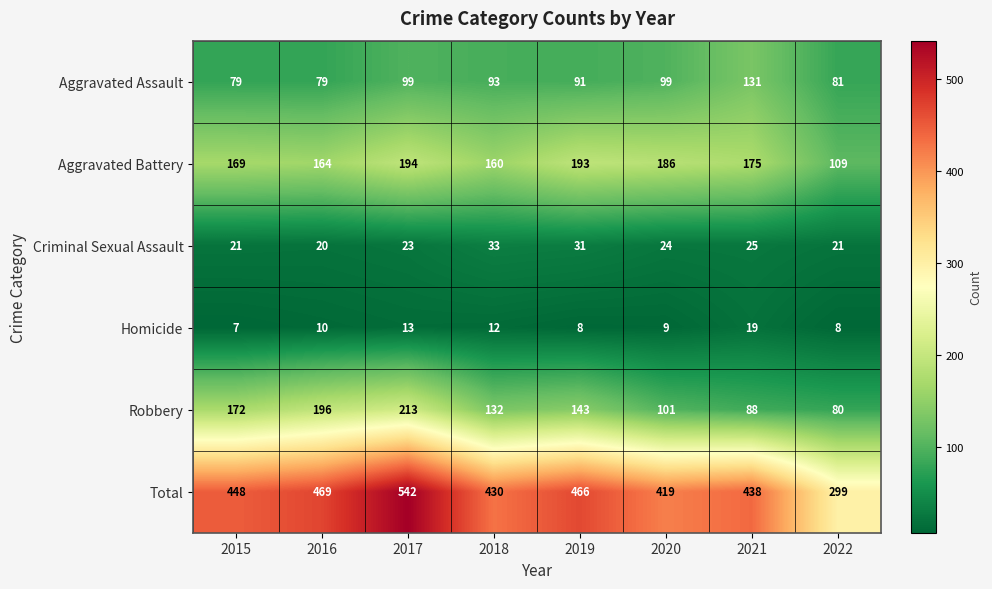

The value of Criminal Sexual Assault at 2019 is 12. True or false?

False